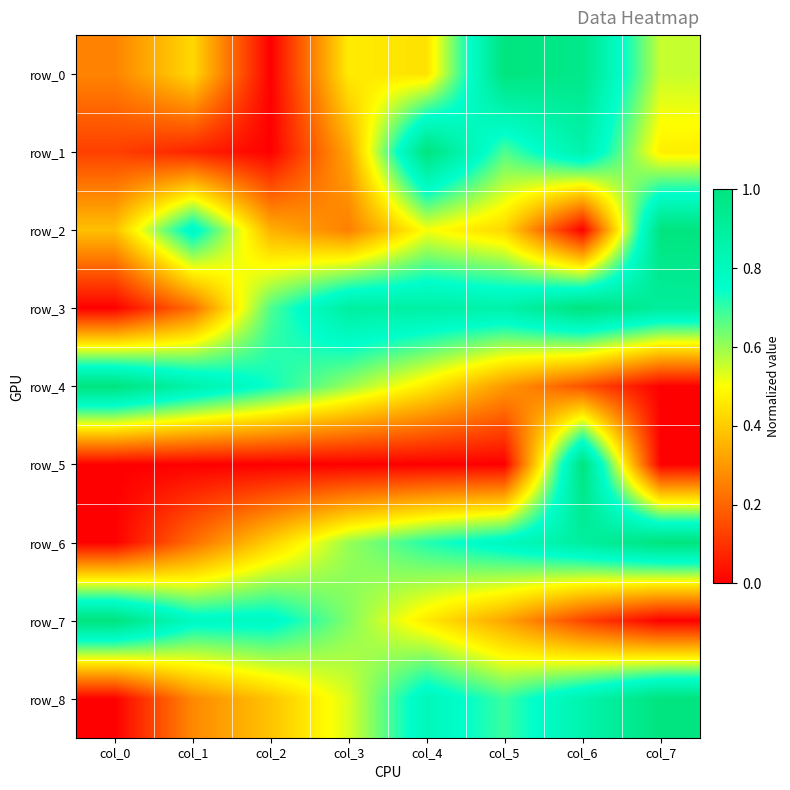

Which category has the lowest value across all series?

col_2